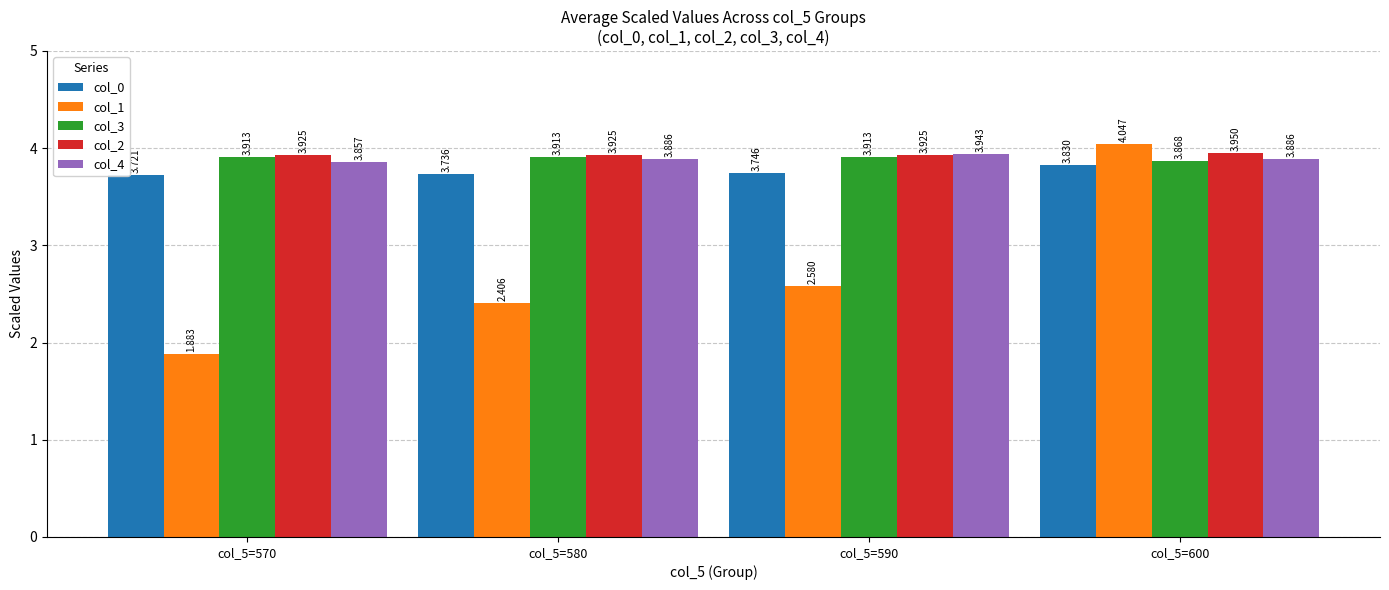

Reading left to right, transcribe all the data shown in this chart.

col_0: col_5=570=3.7	col_5=580=3.7	col_5=590=3.7	col_5=600=3.8
col_1: col_5=570=1.9	col_5=580=2.4	col_5=590=2.6	col_5=600=4.0
col_3: col_5=570=3.9	col_5=580=3.9	col_5=590=3.9	col_5=600=3.9
col_2: col_5=570=3.9	col_5=580=3.9	col_5=590=3.9	col_5=600=4.0
col_4: col_5=570=3.9	col_5=580=3.9	col_5=590=3.9	col_5=600=3.9